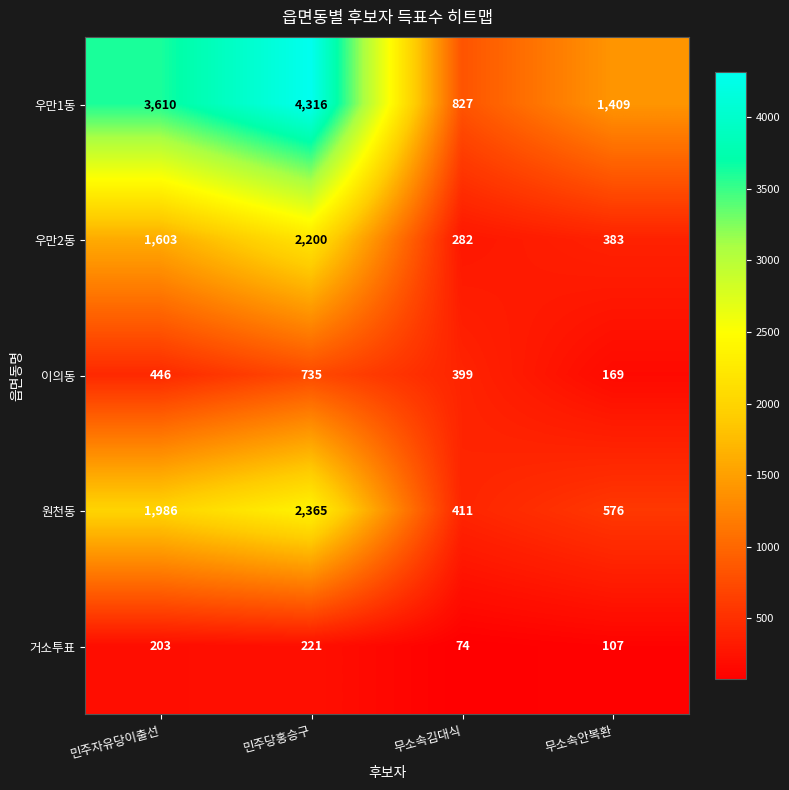

At which category does the chart reach its minimum across all series?

무소속김대식